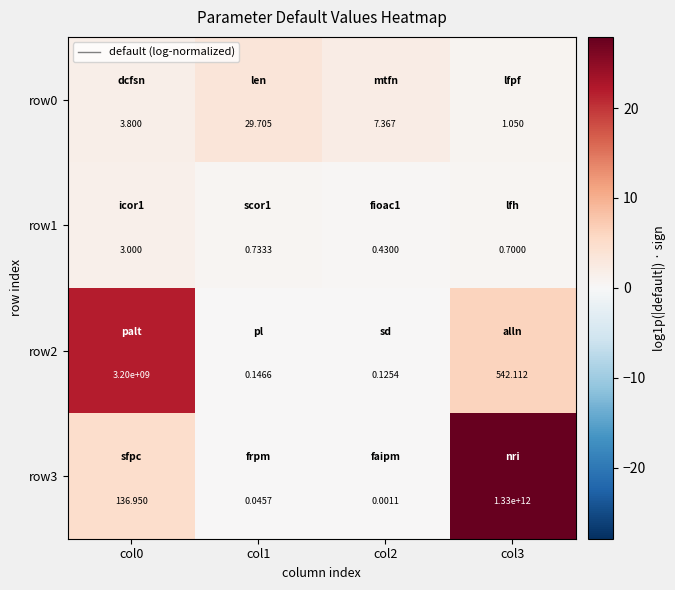

At how many categories does at least one series exceed 3?

4